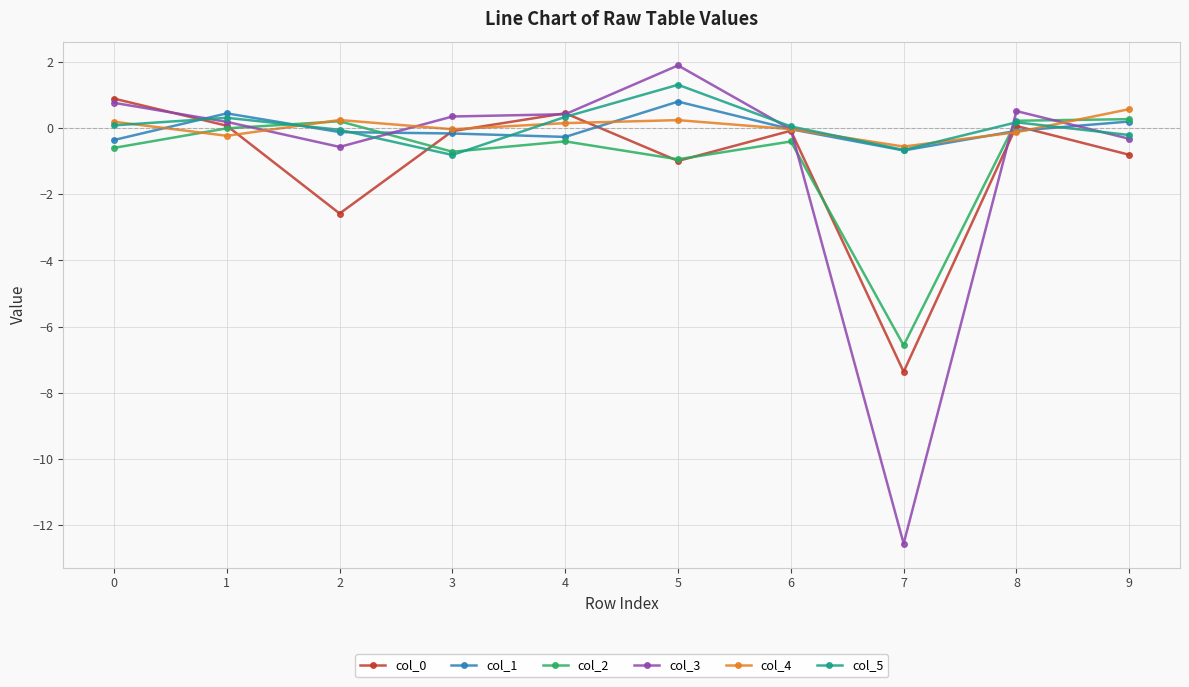

What is the difference between the maximum and minimum values in the col_5 series?

2.1